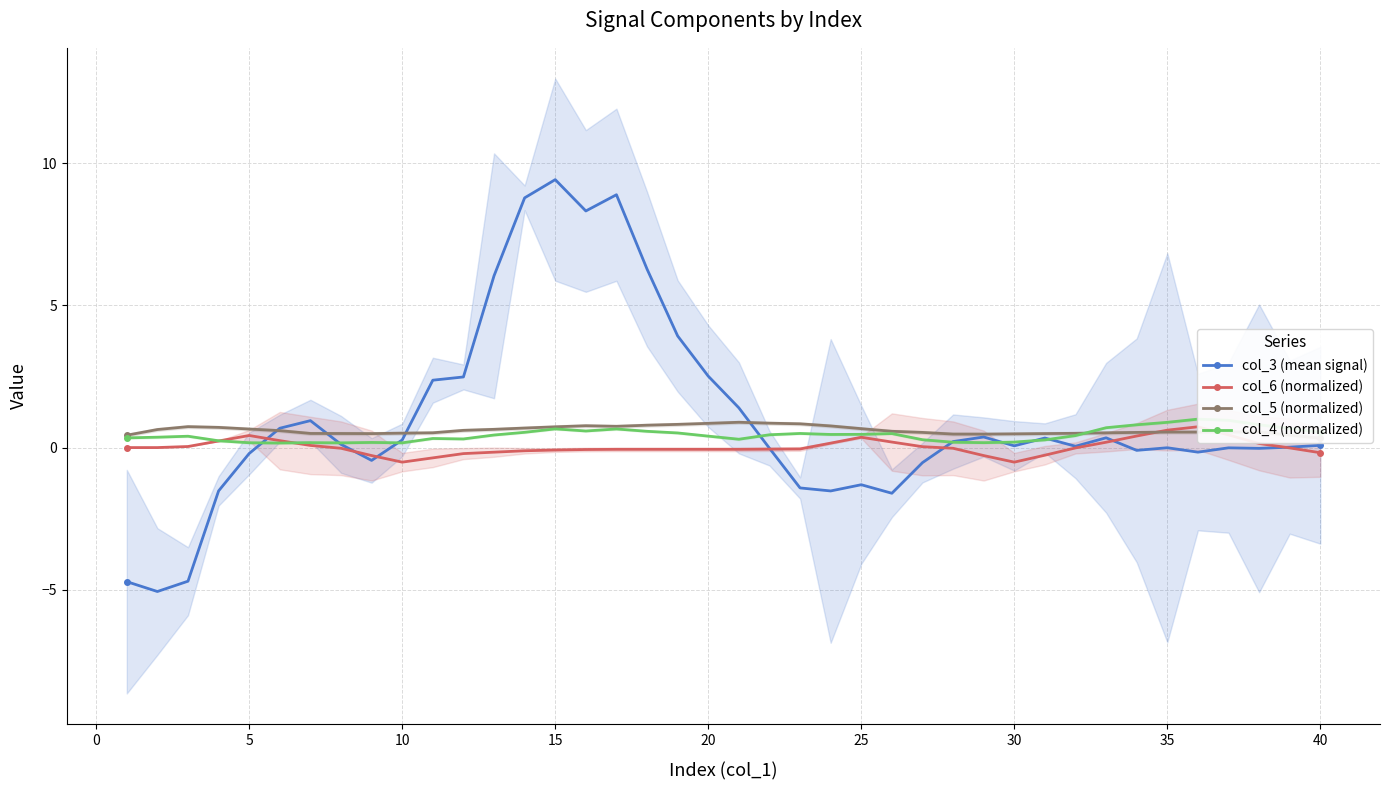

At which label does col_3 (mean signal) reach its peak?

15